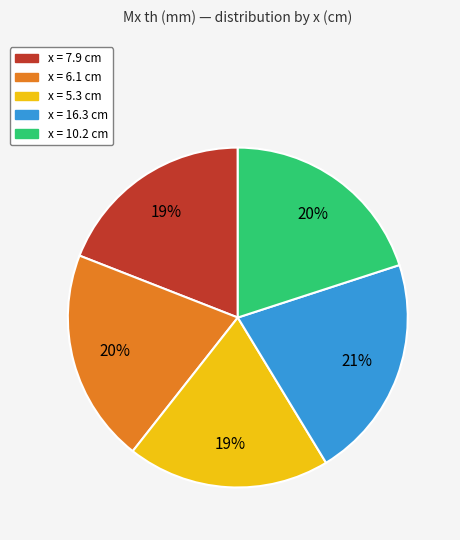

Does x = 10.2 cm represent more than half of the total?

No